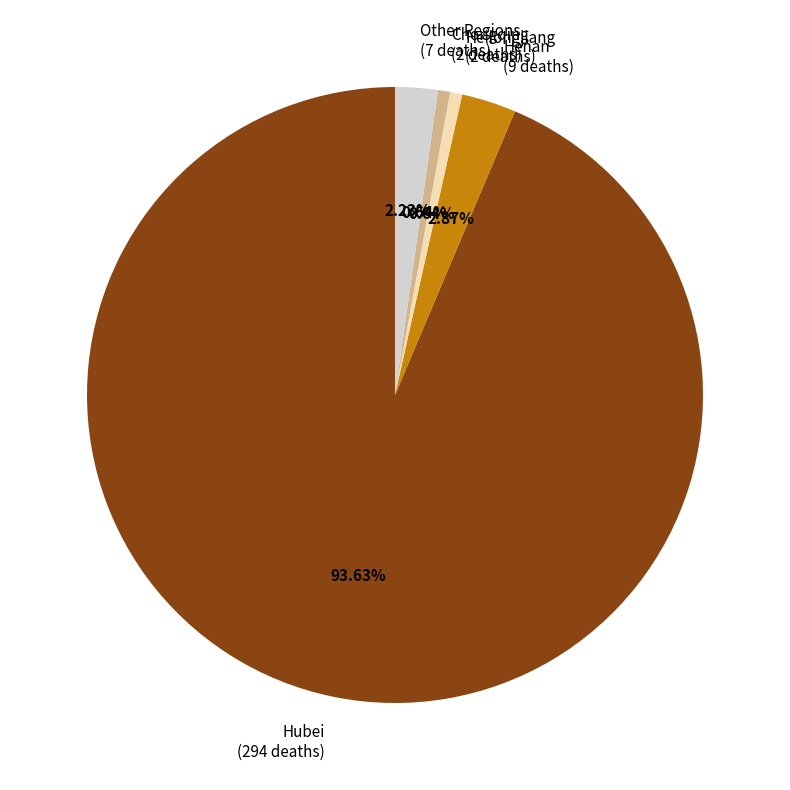

Is the sum of Chongqing (2 deaths) and Hubei (294 deaths) greater than half?

Yes